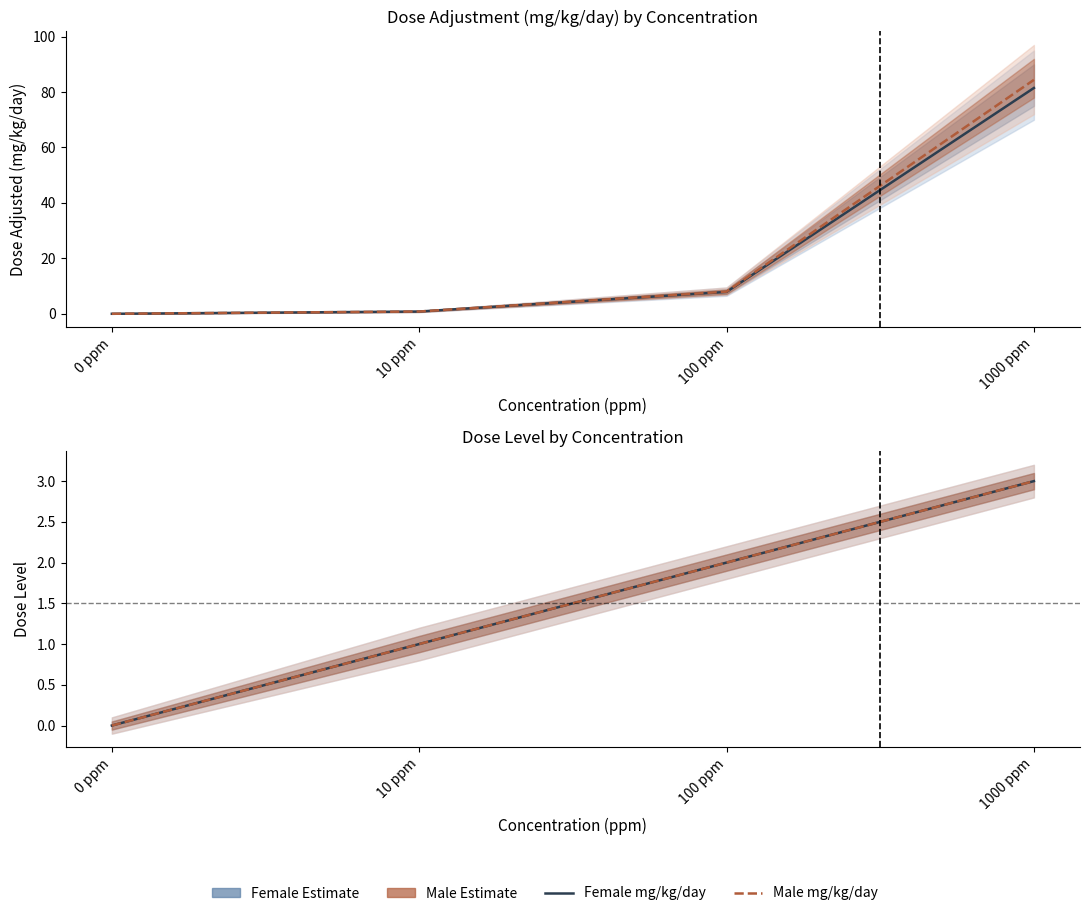

Reading left to right, list all the values displayed in this chart.

Female mg/kg/day: 0.0	0.8	7.9	81.5
Male mg/kg/day: 0.0	0.8	8.0	84.4
Female dose_level: 0.0	1.0	2.0	3.0
Male dose_level: 0.0	1.0	2.0	3.0